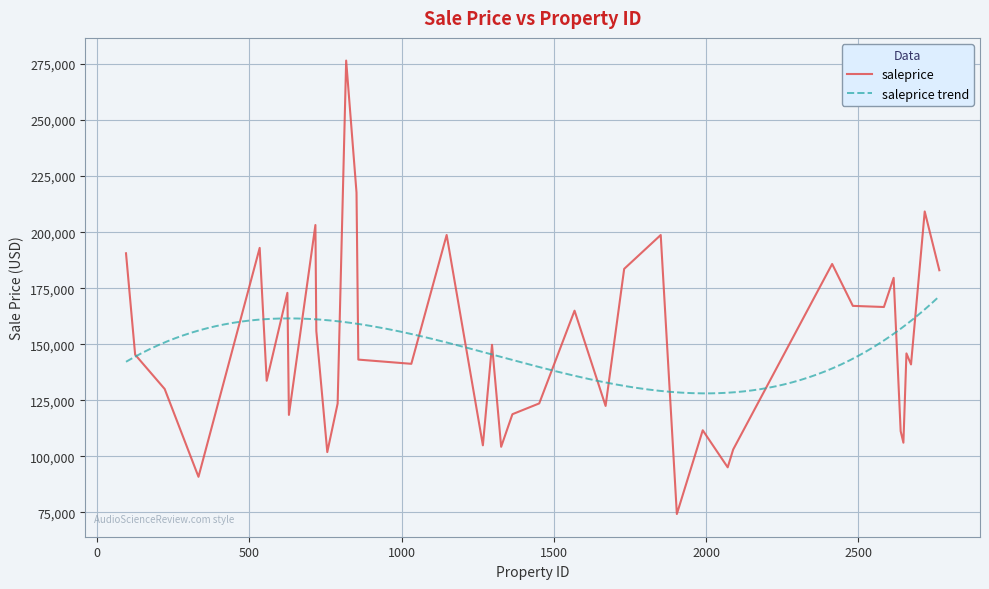

What is the minimum value for saleprice?

74210.3